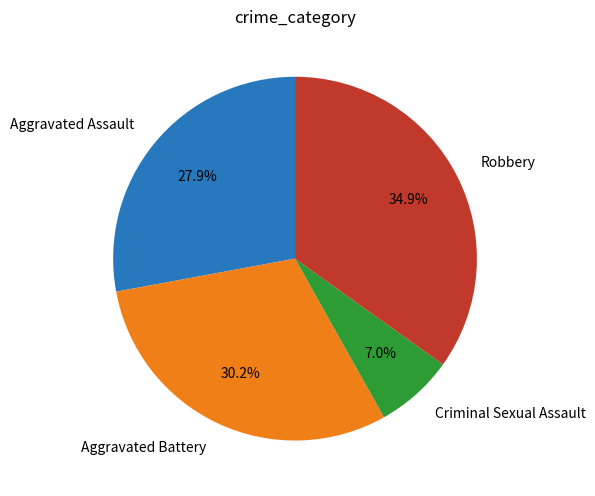

Approximately how many times larger is the value at Aggravated Assault compared to Robbery?

0.8